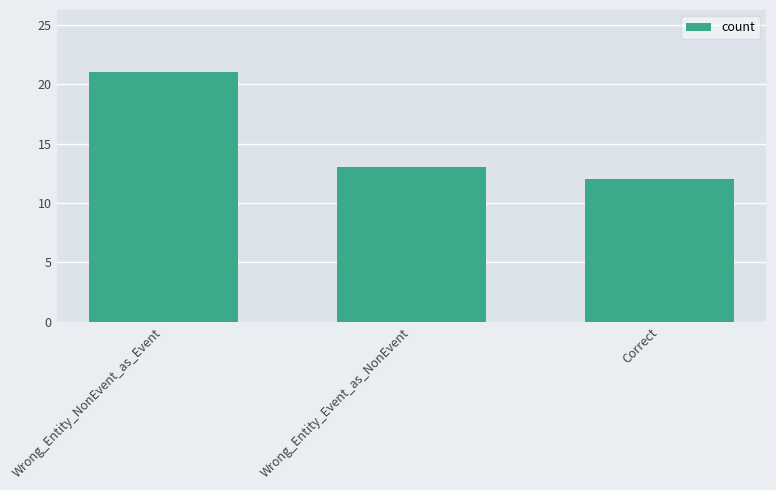

List the labels in order of value, smallest first.

Correct, Wrong_Entity_Event_as_NonEvent, Wrong_Entity_NonEvent_as_Event